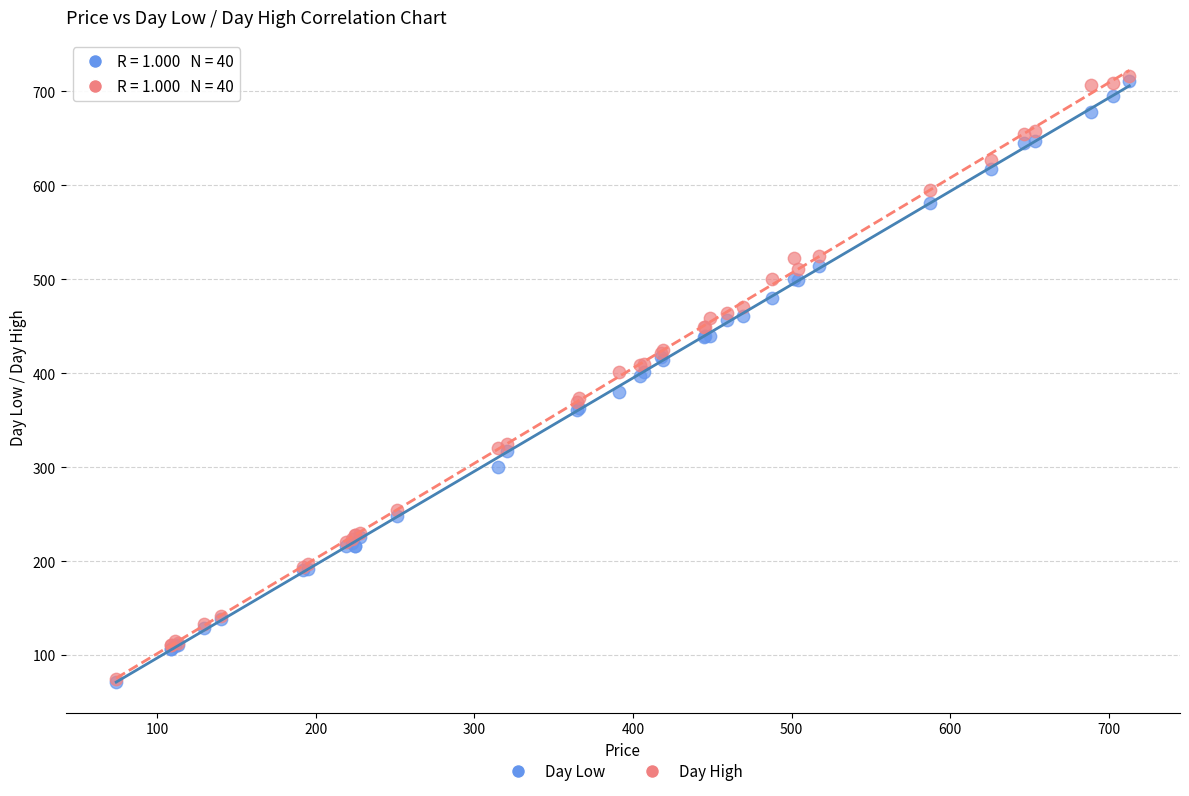

Which series reaches the maximum Y coordinate?

Day High